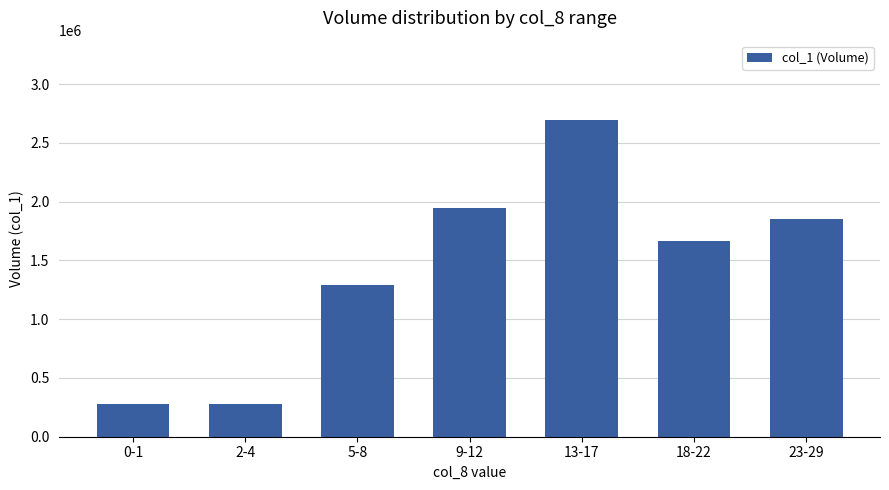

How many values are below 1664000?

3